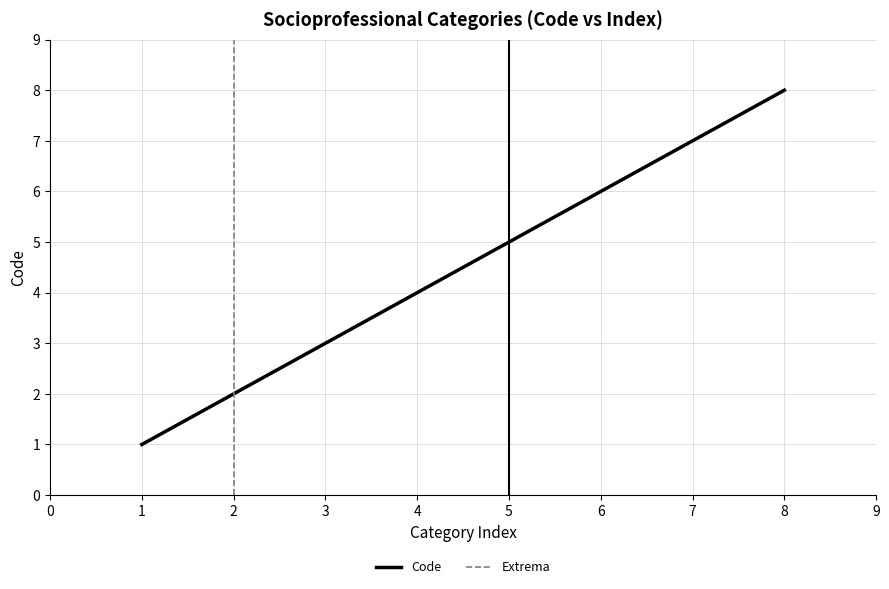

What is the maximum value for Code?

8